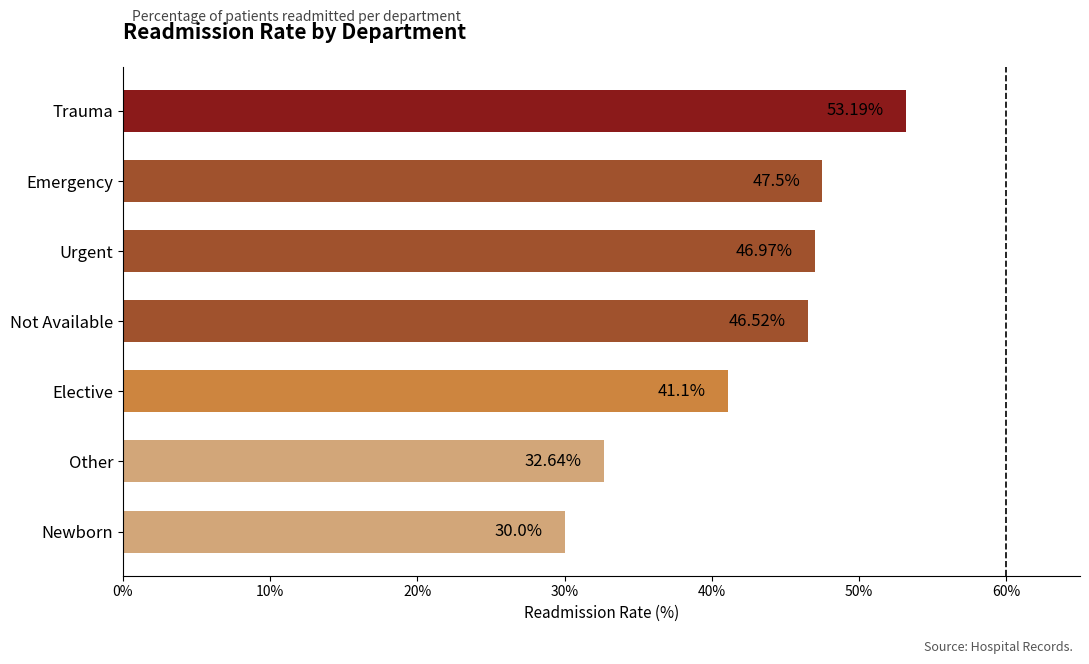

How many categories are shown in the chart?

7